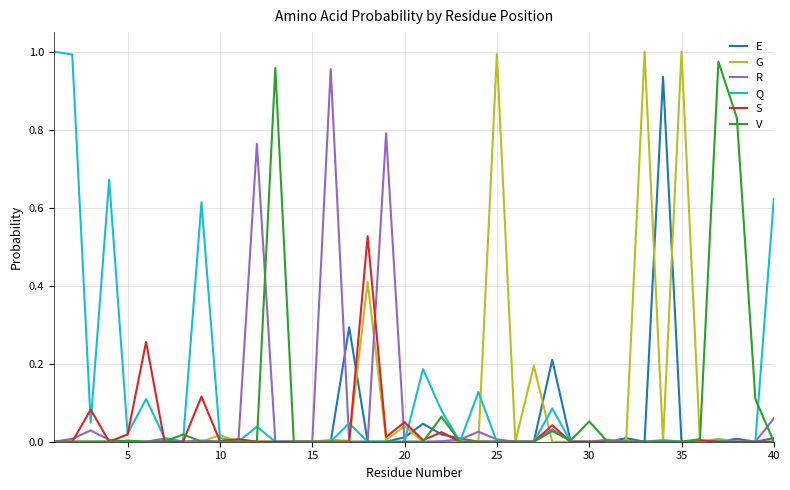

True or false: R has a value of 0.4 at 30.

False